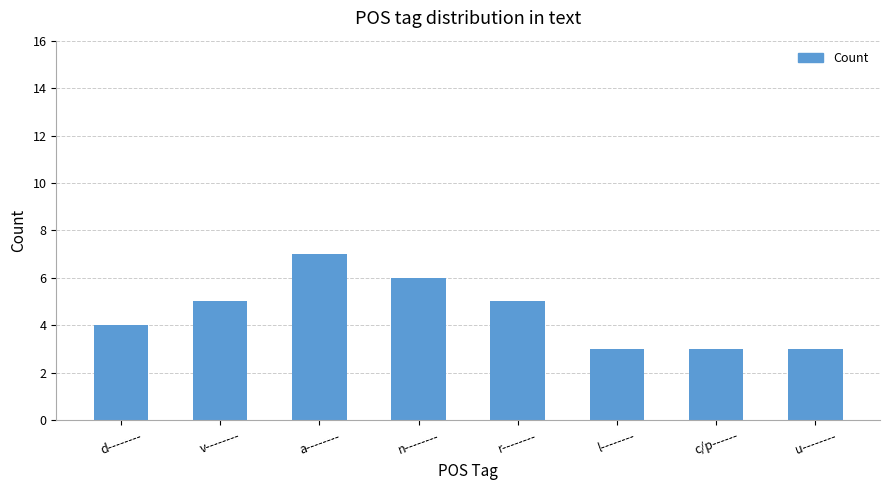

The value at d-------- is 4. True or false?

True